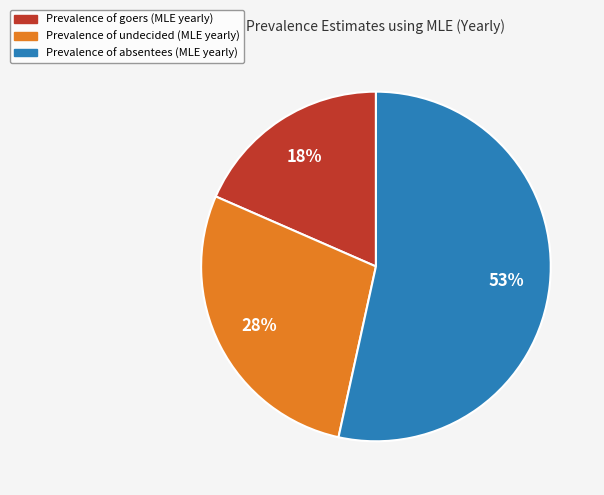

Does any single category account for the majority?

Yes